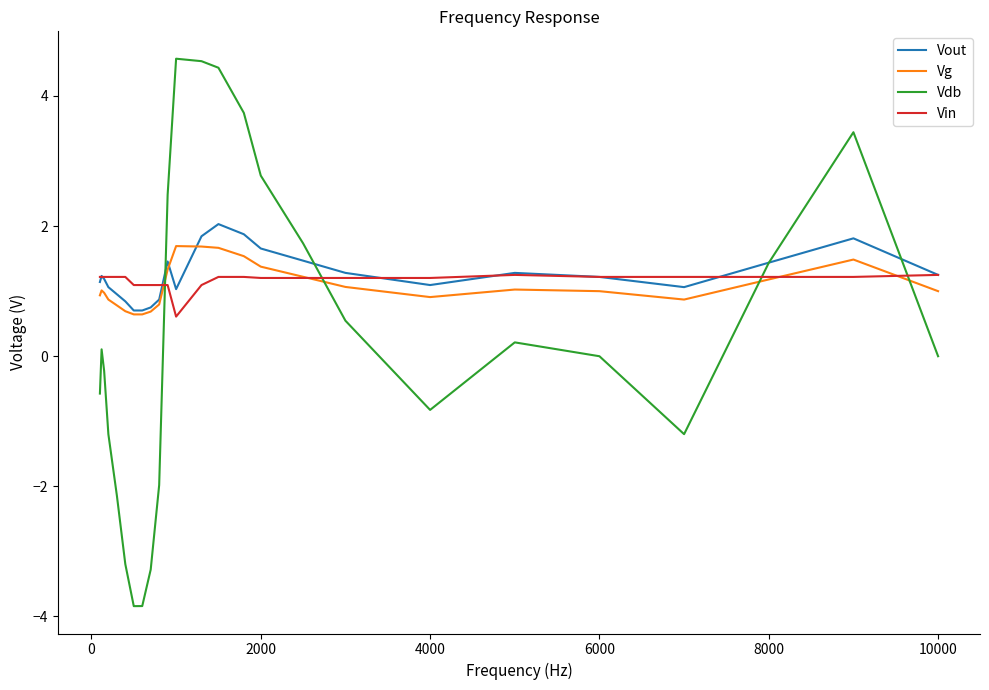

What is the greatest value displayed?

4.6